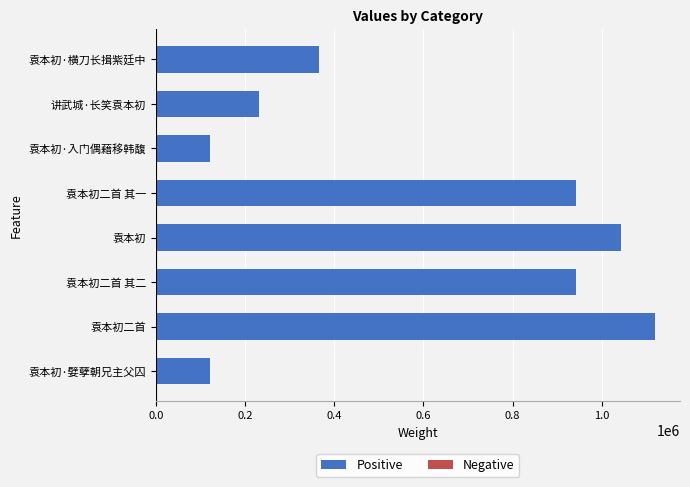

What is the difference between the maximum and second lowest values?

998522